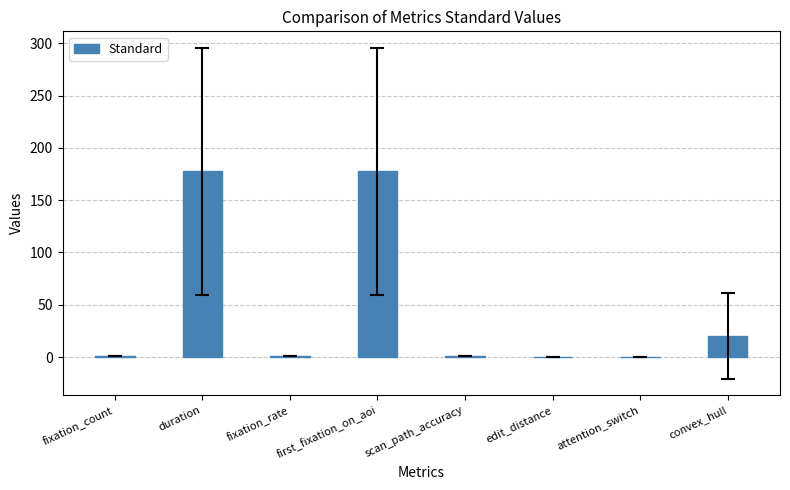

The value at convex_hull is 36.0. True or false?

False